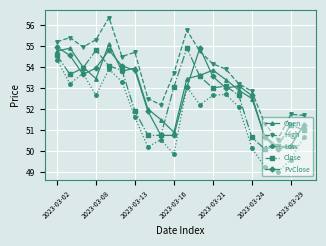

Which series has the largest total across all categories?

High